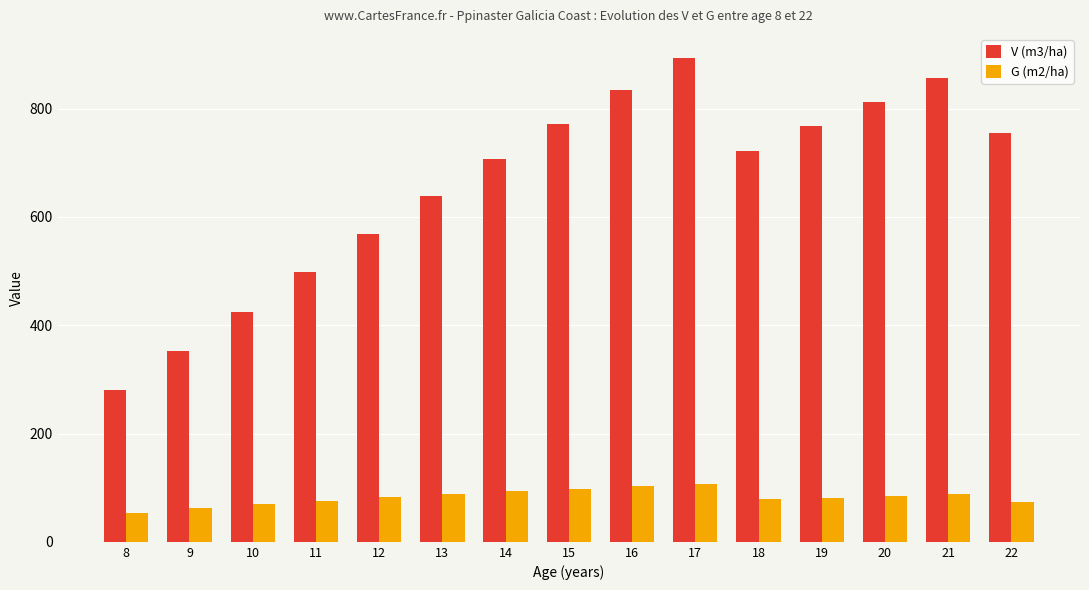

Is it true that G (m2/ha) equals 126.0 at 20?

False